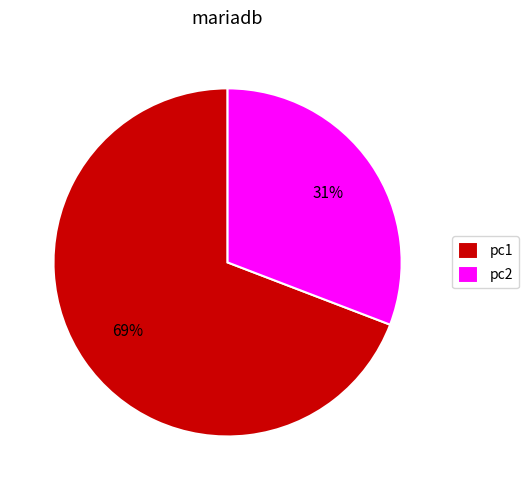

Count the number of slices in the pie.

2